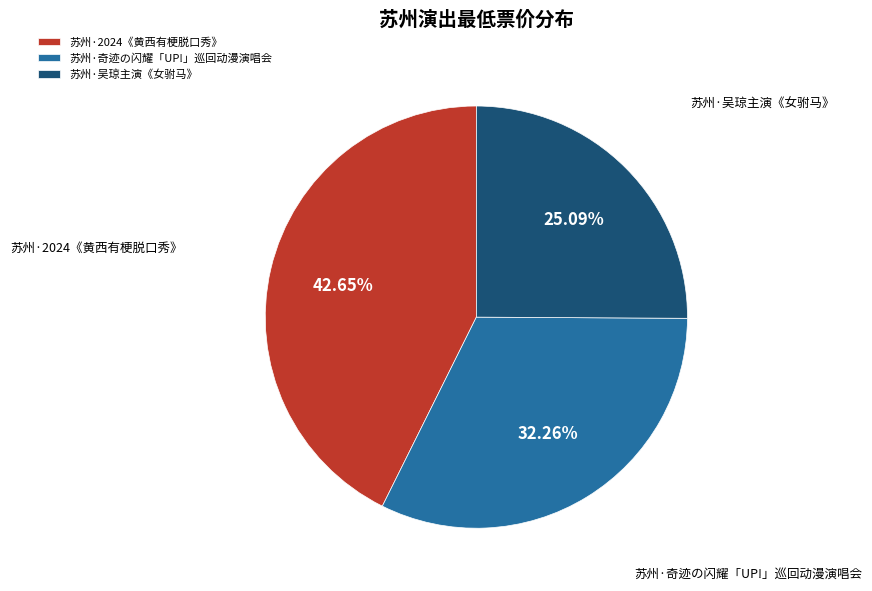

Is the sum of 苏州·奇迹の闪耀「UP!」巡回动漫演唱会 and 苏州·吴琼主演《女驸马》 greater than half?

Yes